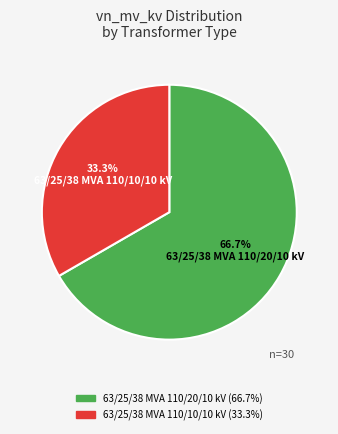

To the nearest percent, what is the difference between the 63/25/38 MVA 110/10/10 kV and 63/25/38 MVA 110/20/10 kV slice percentages?

33%